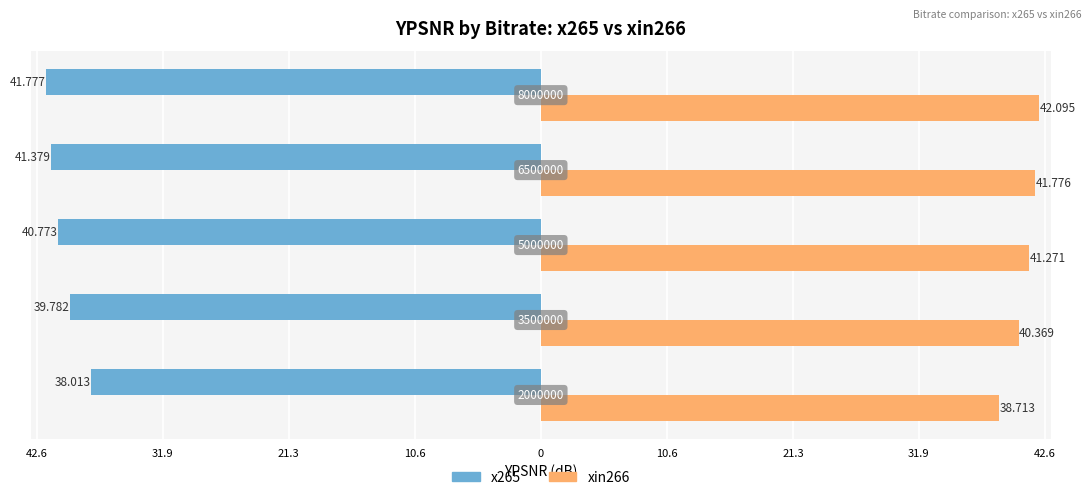

What is the sum of all x265 values?

-201.7